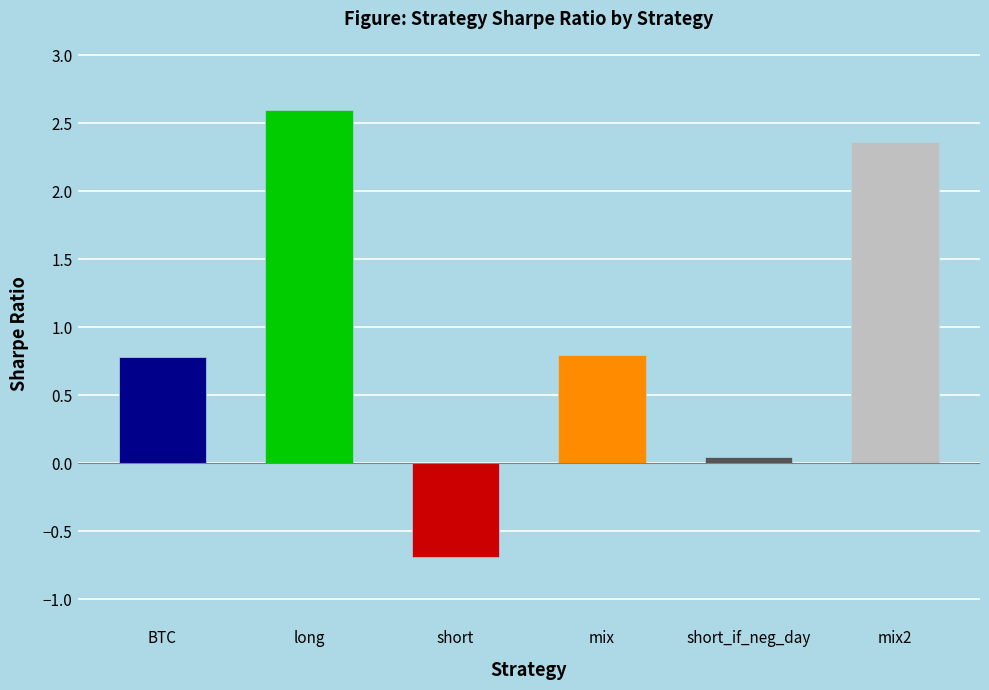

Is it true that the value at short is -0.2?

False